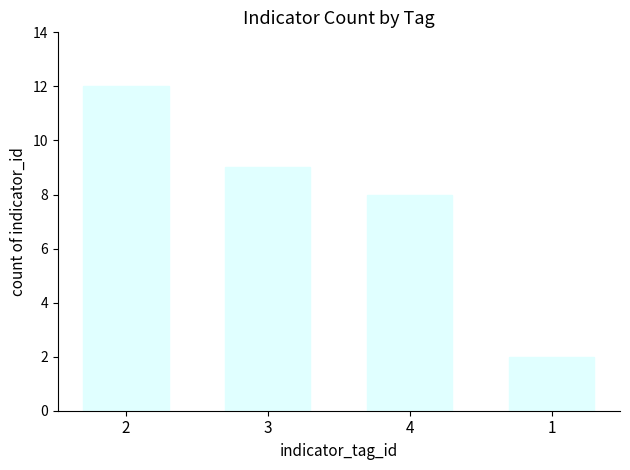

Rank the categories by value from highest to lowest.

2, 3, 4, 1